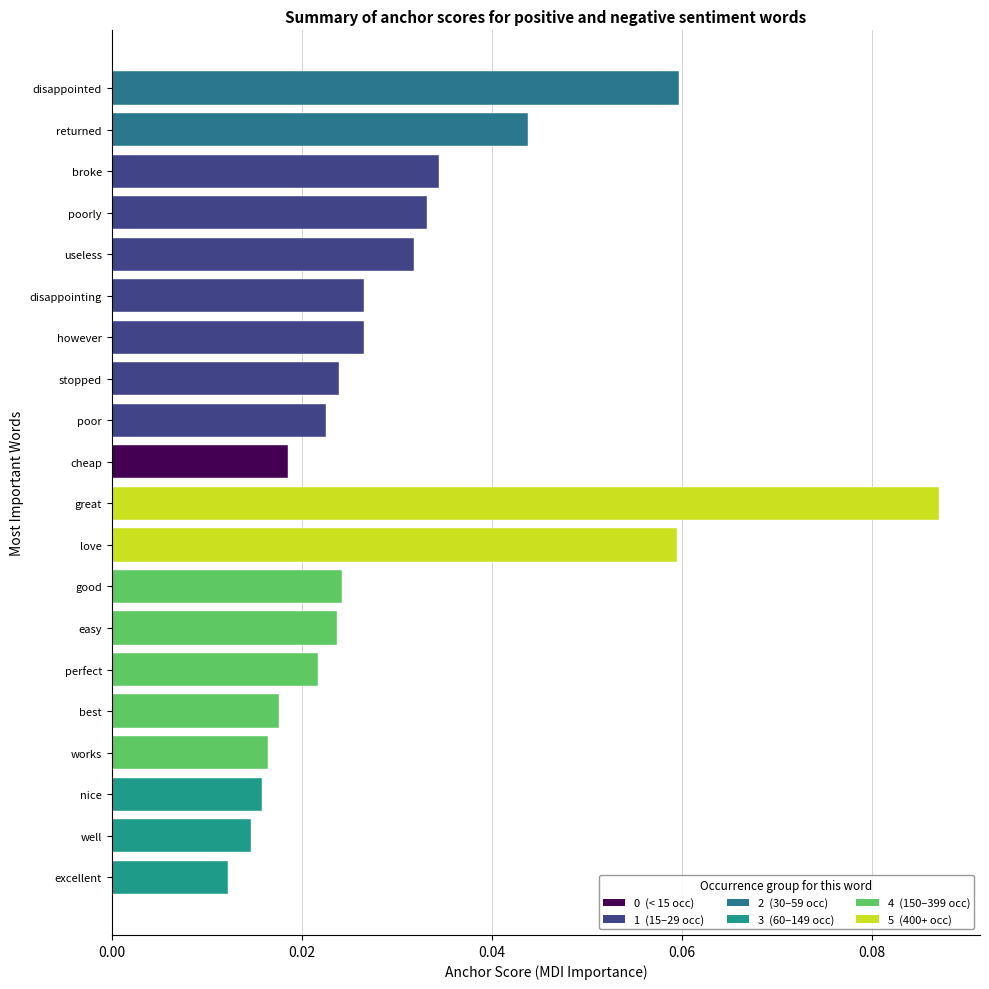

Where is the data nearest to the value 0?

excellent